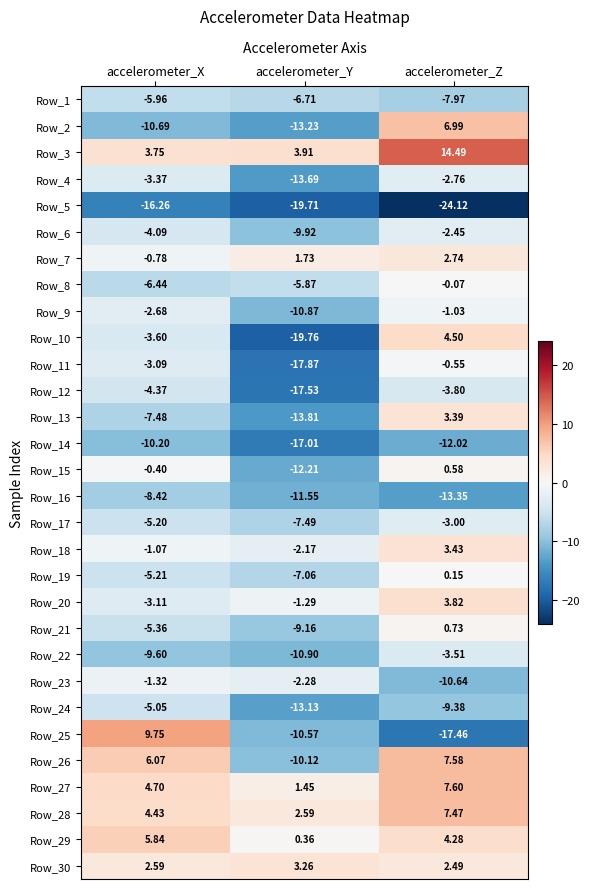

List the labels in order of Row_16 value, smallest first.

accelerometer_Z, accelerometer_Y, accelerometer_X